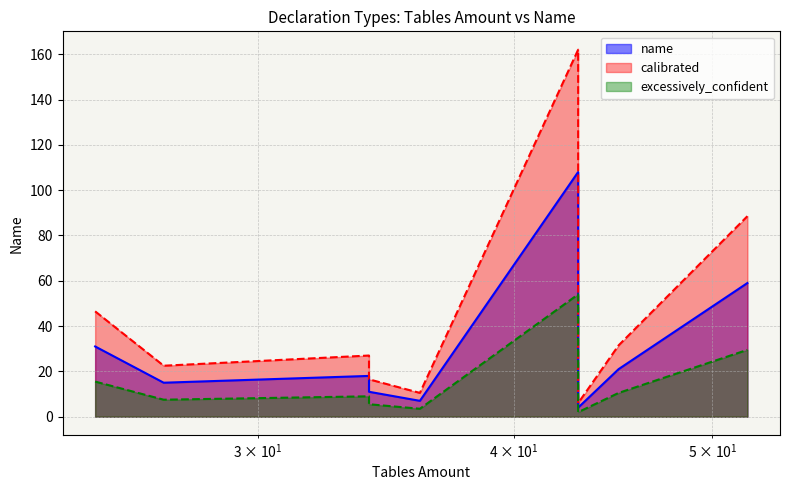

Reading left to right, what are all the values shown in this chart?

31	15	18	11	7	108	4	21	59